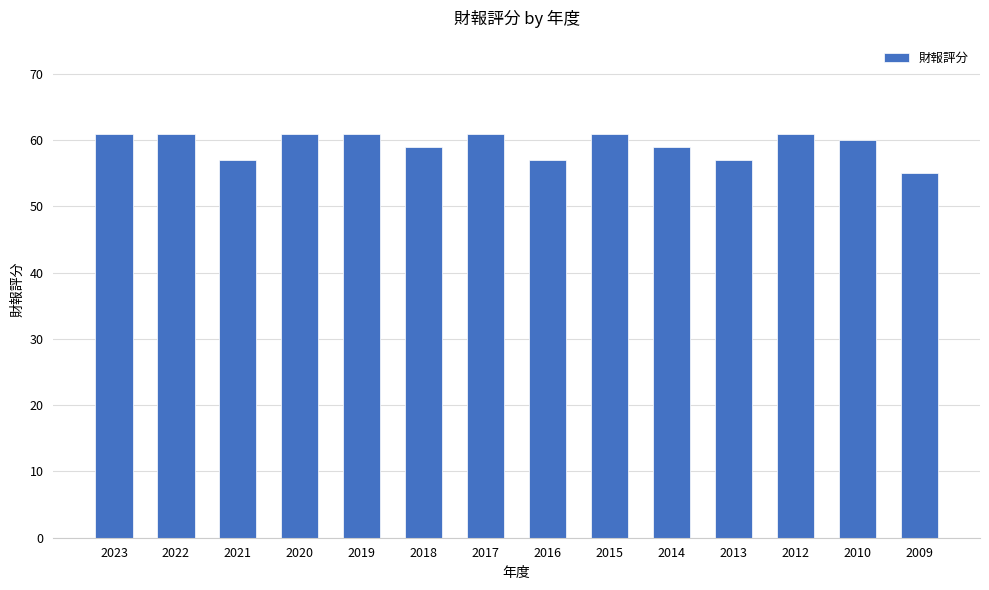

Reading right to left, what are all the values shown in this chart?

2009=55	2010=60	2012=61	2013=57	2014=59	2015=61	2016=57	2017=61	2018=59	2019=61	2020=61	2021=57	2022=61	2023=61